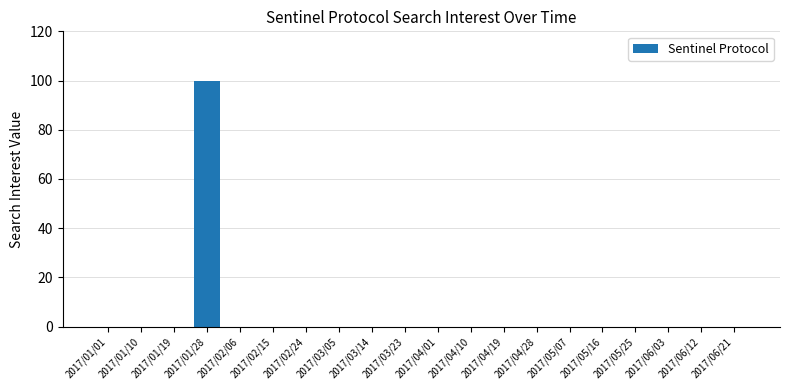

Reading left to right, list all the values displayed in this chart.

2017/01/01=0	2017/01/10=0	2017/01/19=0	2017/01/28=100	2017/02/06=0	2017/02/15=0	2017/02/24=0	2017/03/05=0	2017/03/14=0	2017/03/23=0	2017/04/01=0	2017/04/10=0	2017/04/19=0	2017/04/28=0	2017/05/07=0	2017/05/16=0	2017/05/25=0	2017/06/03=0	2017/06/12=0	2017/06/21=0